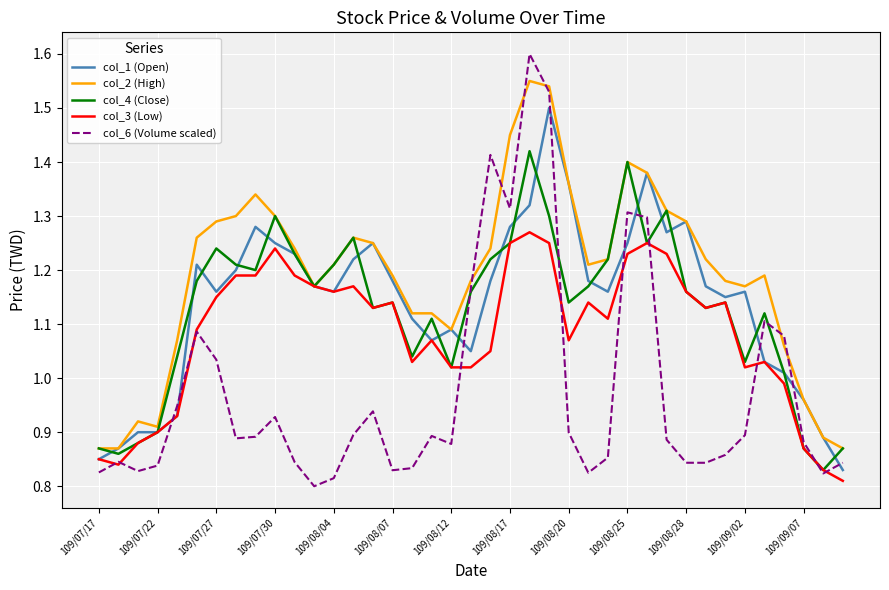

Which series has the largest range (max minus min)?

col_6 (Volume scaled)